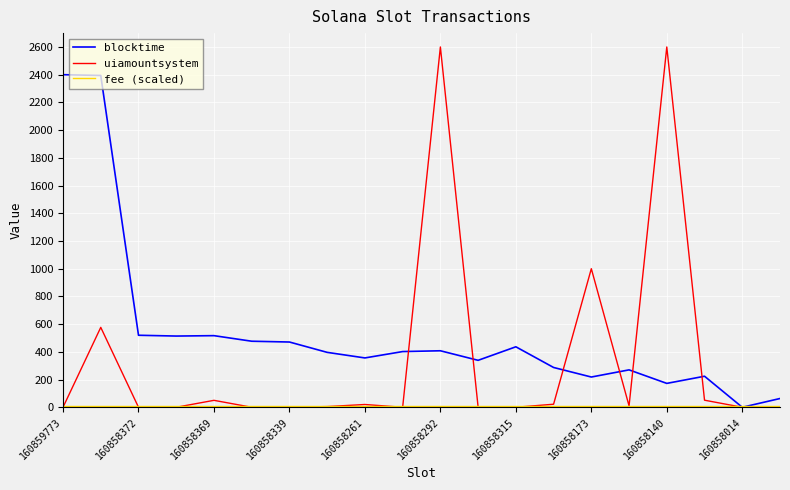

Which series has the largest total across all categories?

blocktime